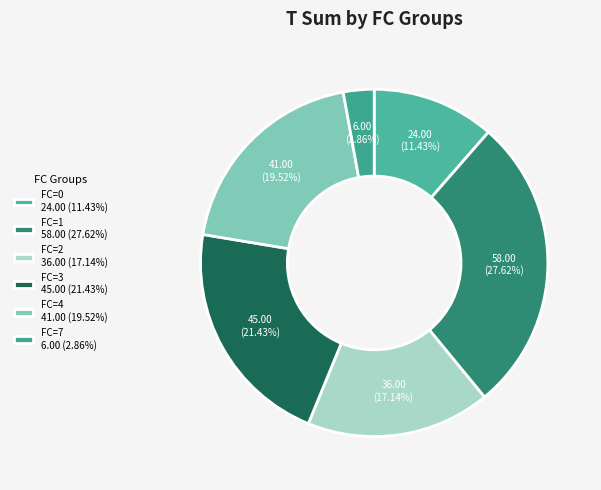

Rank the categories by value from lowest to highest.

FC=7 6.00 (2.86%), FC=0 24.00 (11.43%), FC=2 36.00 (17.14%), FC=4 41.00 (19.52%), FC=3 45.00 (21.43%), FC=1 58.00 (27.62%)